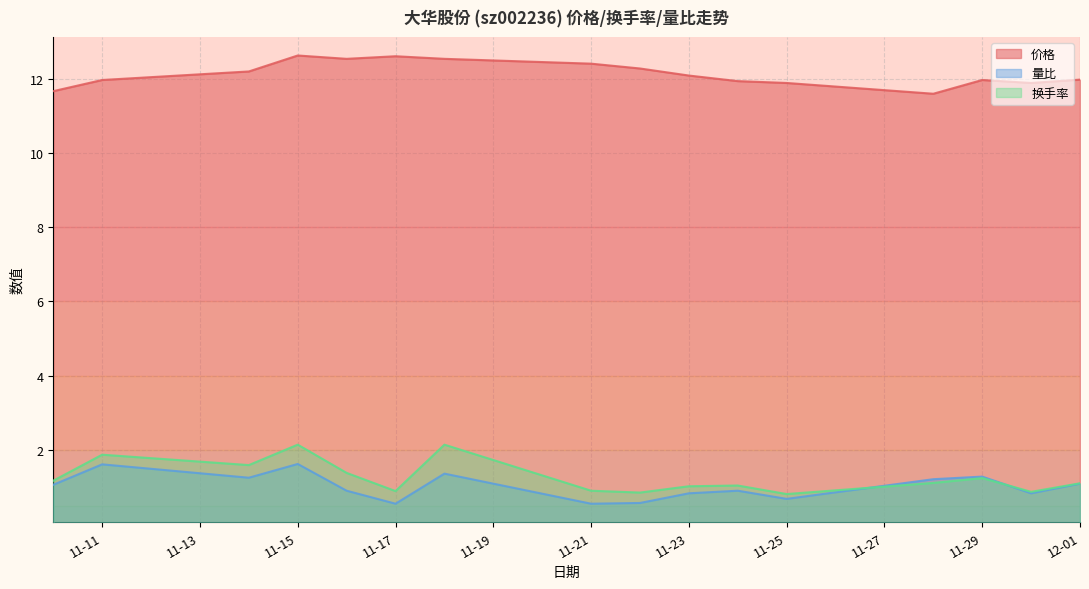

What is the difference between the second highest and minimum values in the 换手率 series?

1.3